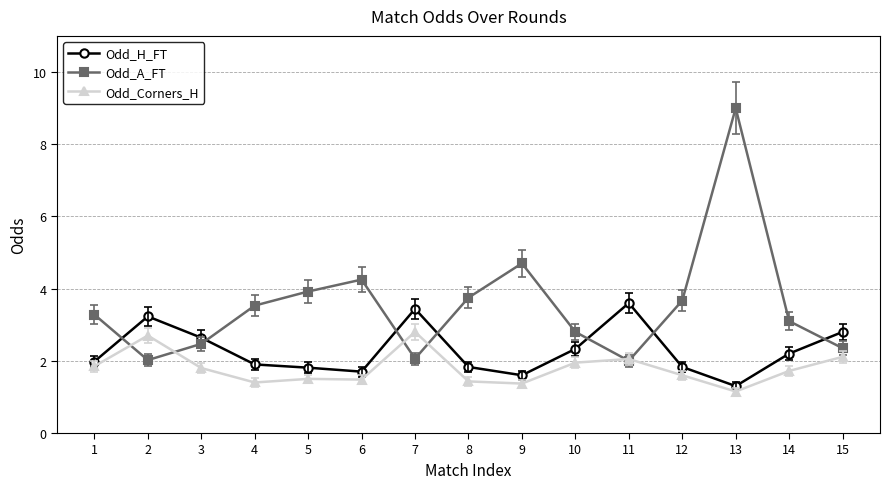

Which series has the largest range (max minus min)?

Odd_A_FT